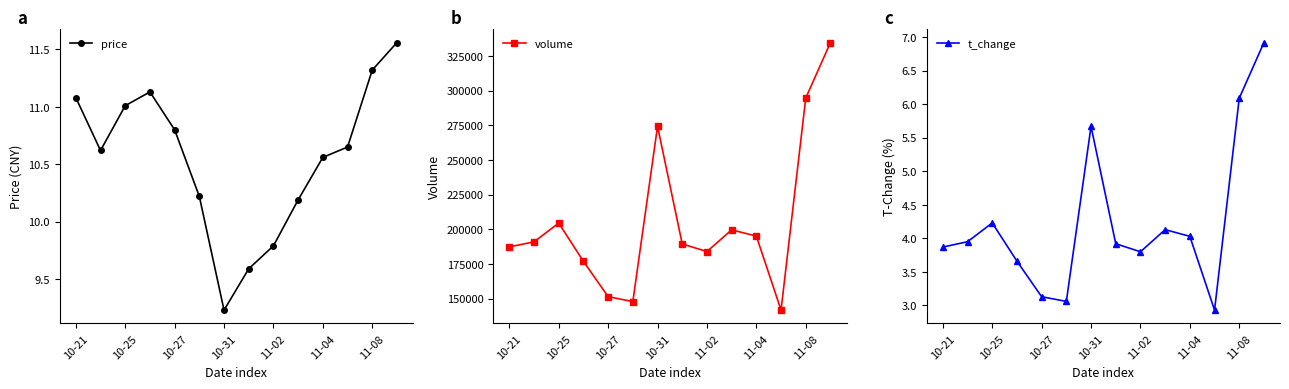

Which category has the lowest value in the price series?

10-31